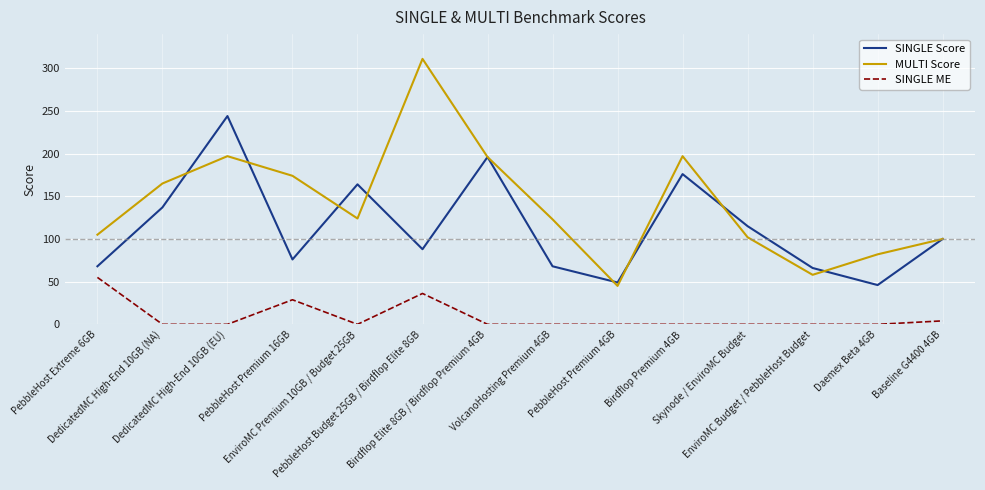

Which category has the highest value across all series?

PebbleHost Budget 25GB / Birdflop Elite 8GB